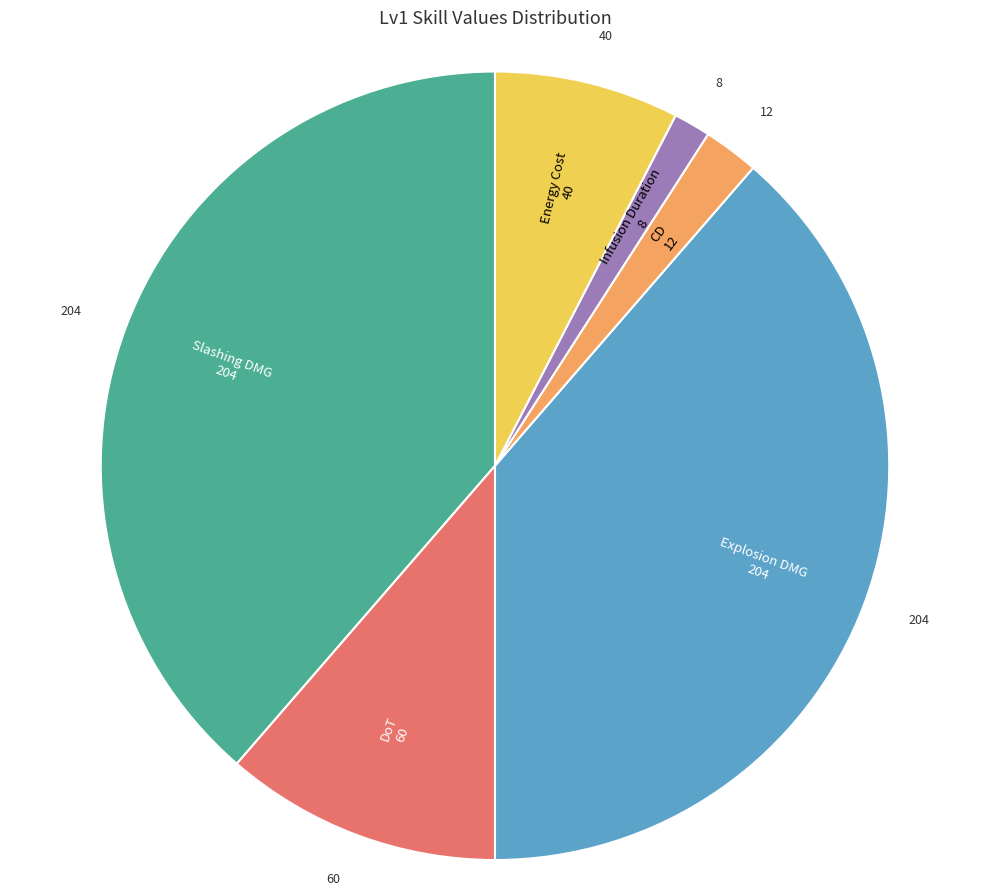

Count the number of slices in the pie.

6